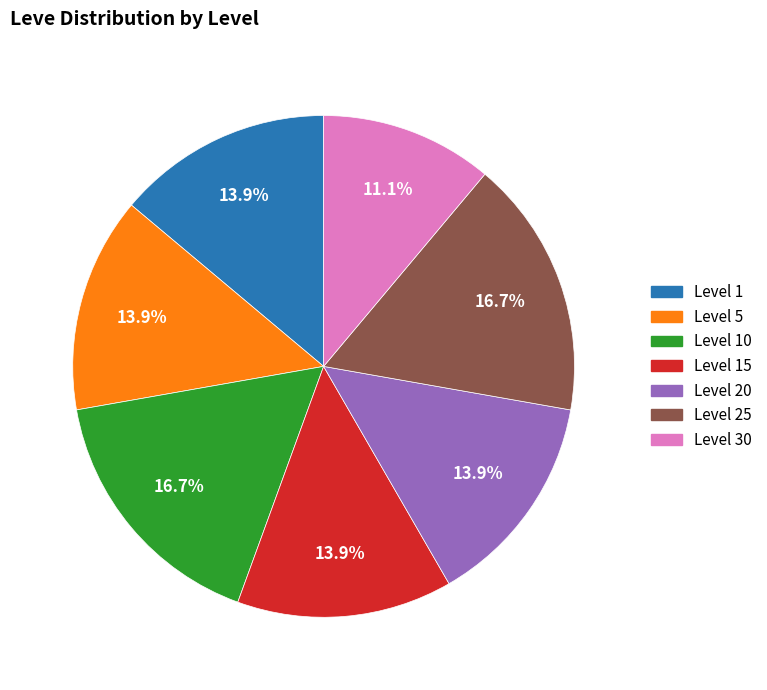

Does any single category account for the majority?

No